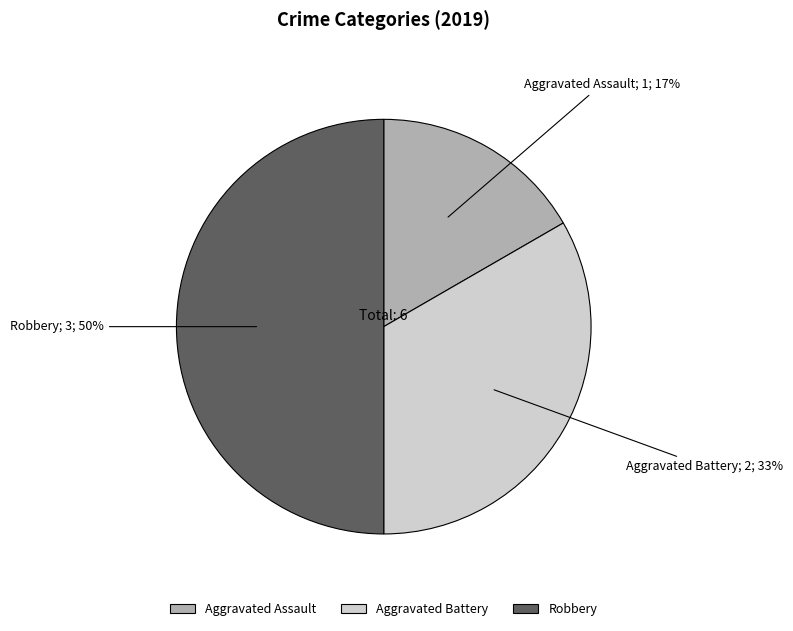

Does Aggravated Battery account for over 50% of the chart?

No